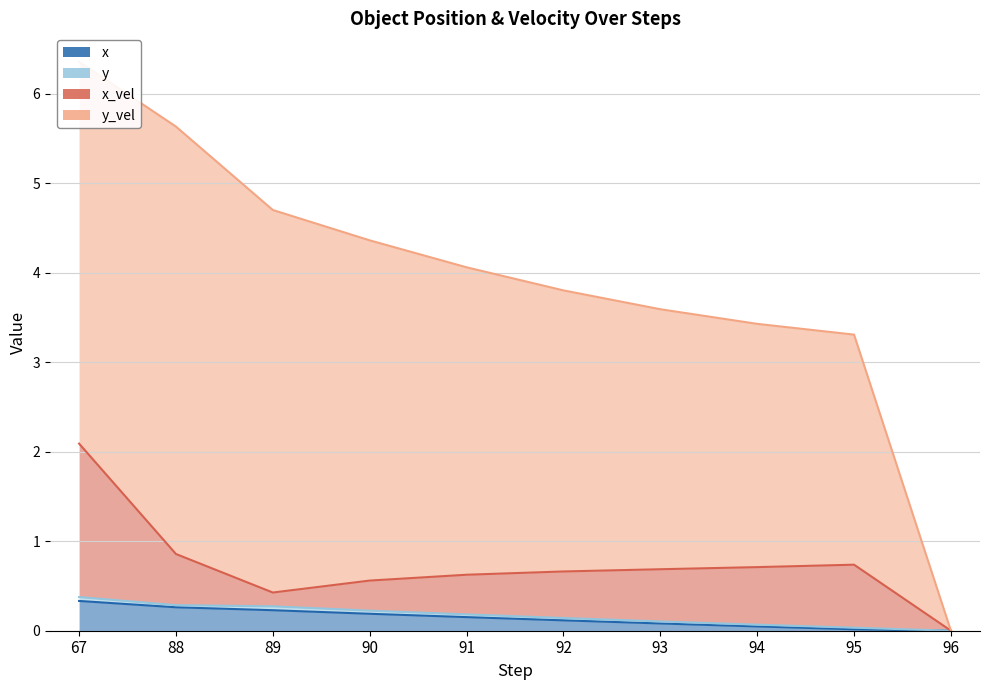

At which category is the sum across all series the highest?

67